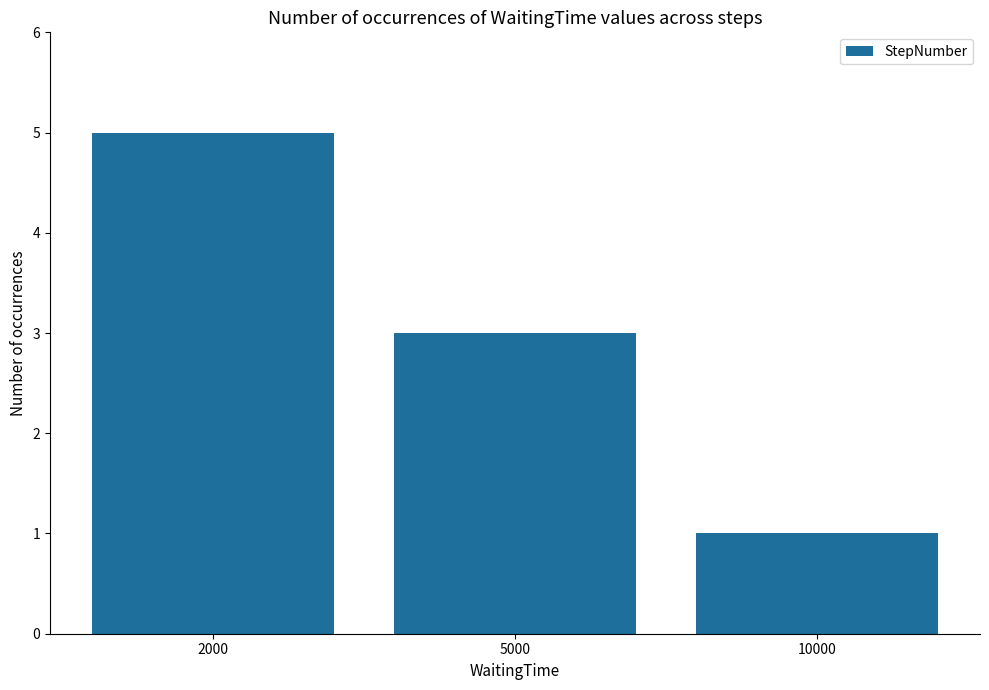

How many values are below 3?

1